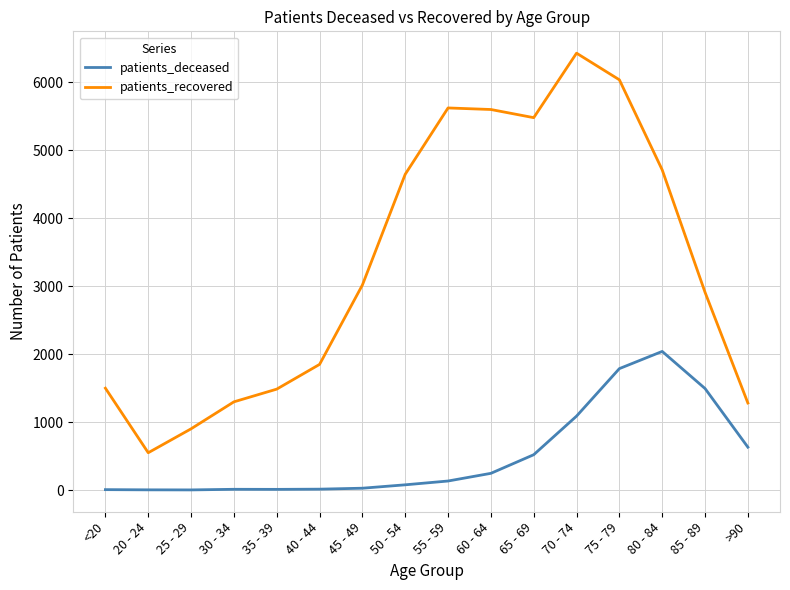

How many lines are shown in the chart?

2